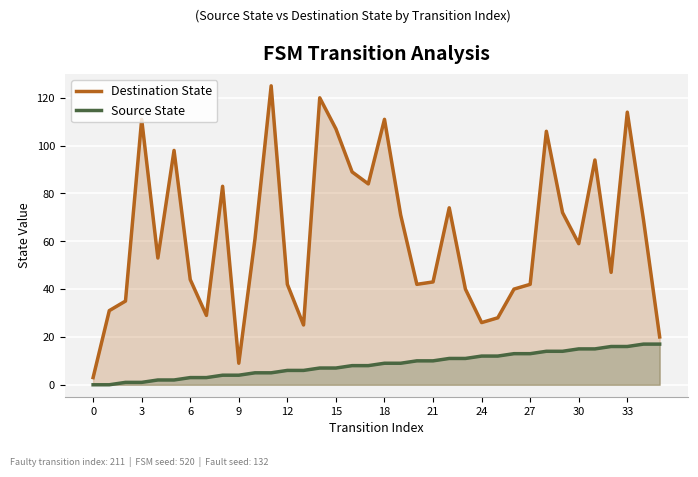

What is the approximate value of Destination State at 13, to the nearest 5?

25